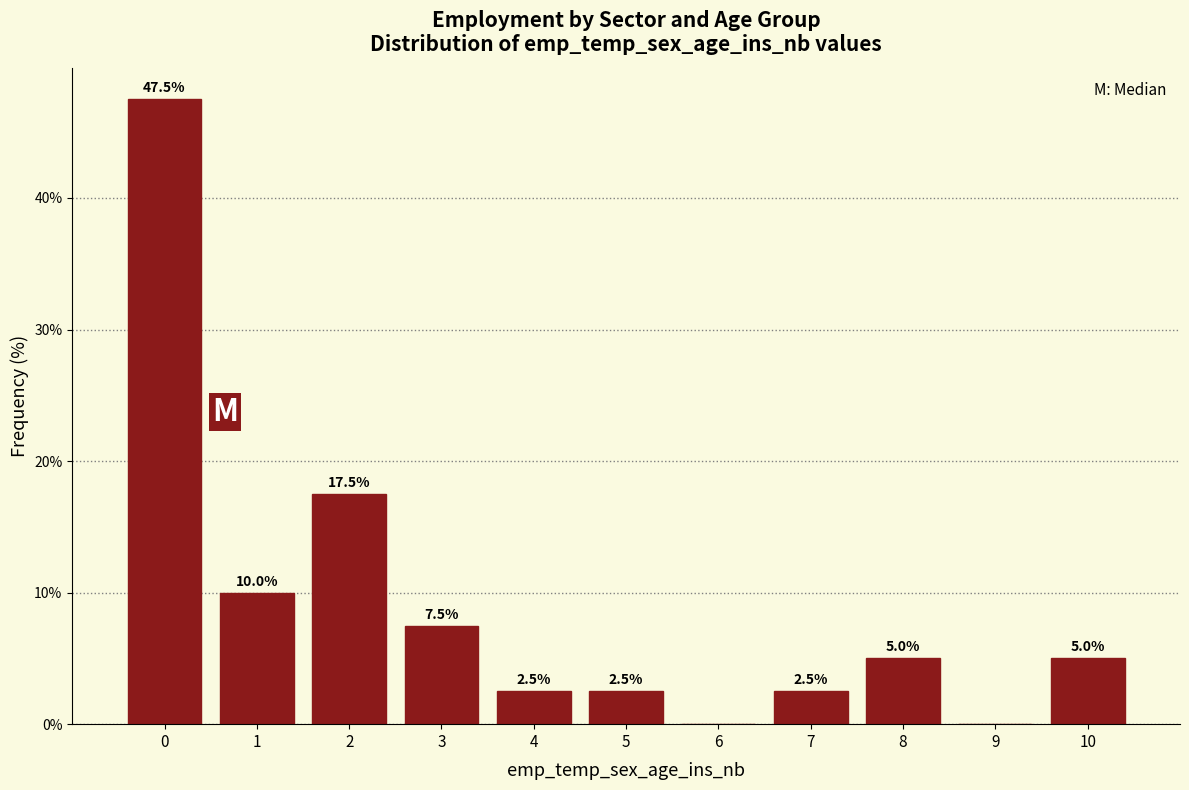

Reading right to left, list all the values displayed in this chart.

10=5.0	9=0.0	8=5.0	7=2.5	6=0.0	5=2.5	4=2.5	3=7.5	2=17.5	1=10.0	0=47.5